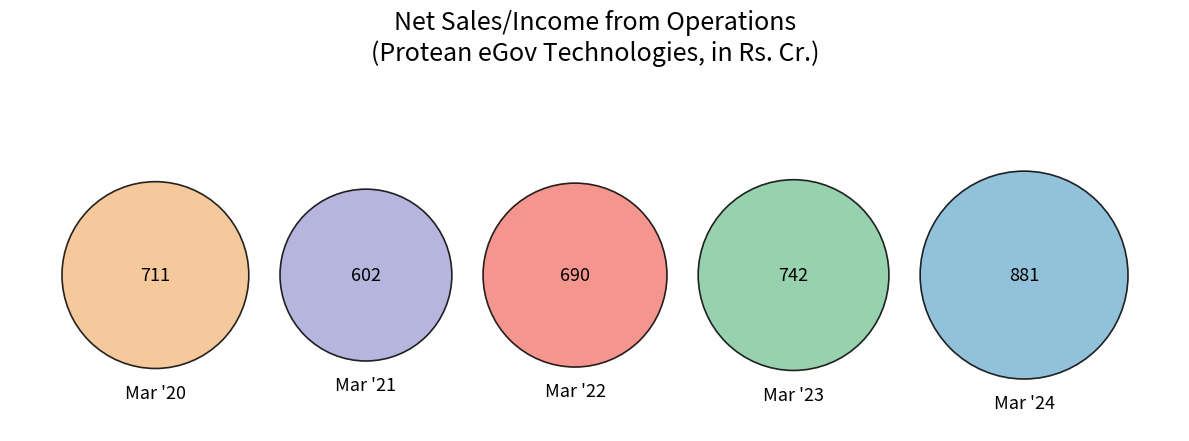

Which has a higher value, Mar '23 or Mar '21?

Mar '23